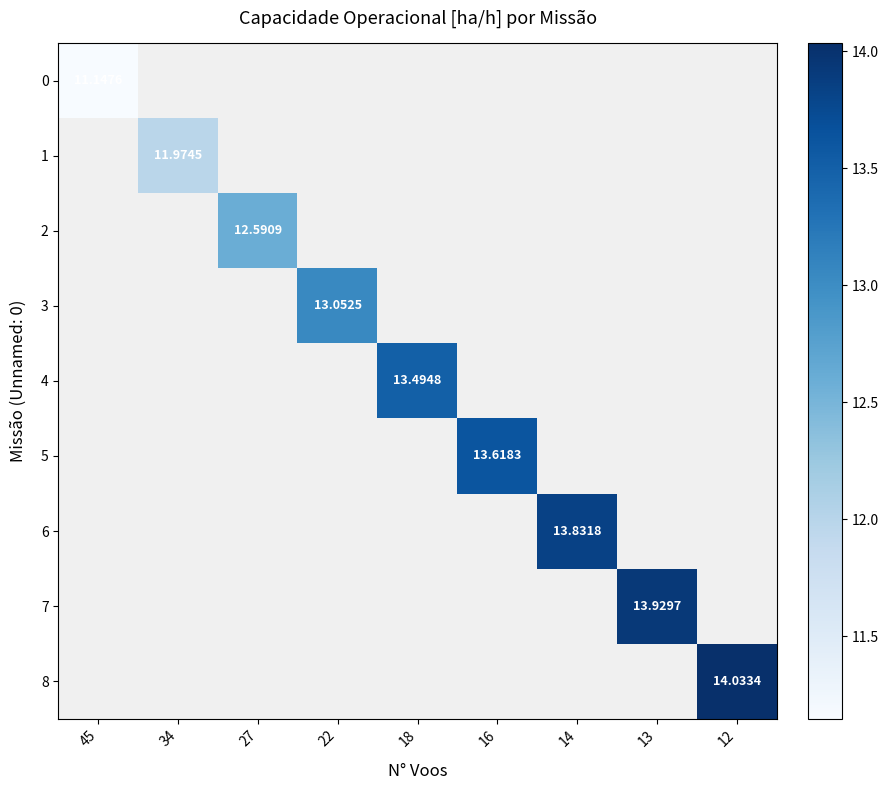

What is the smallest value displayed?

11.1